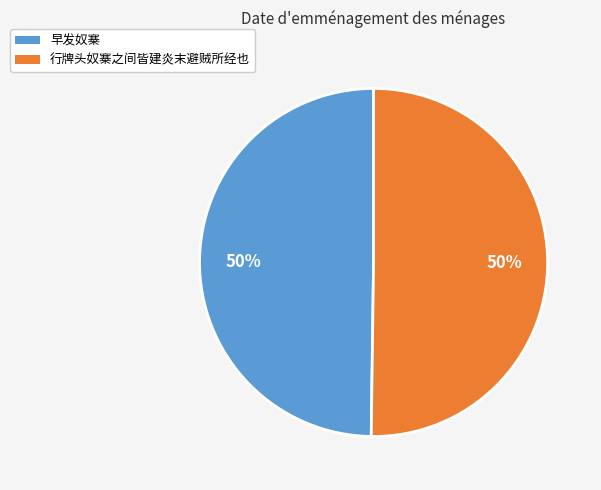

What is the ratio of the value at 行牌头奴寨之间皆建炎末避贼所经也 to the value at 早发奴寨?

1.0